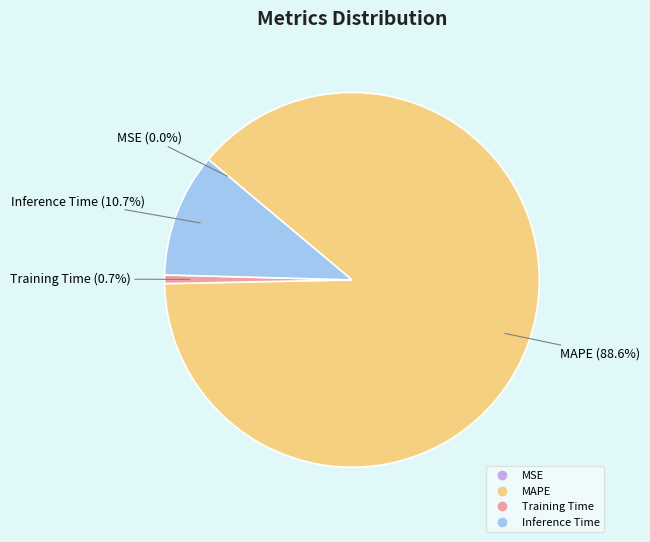

What percentage do MAPE and Inference Time together represent?

99.3%